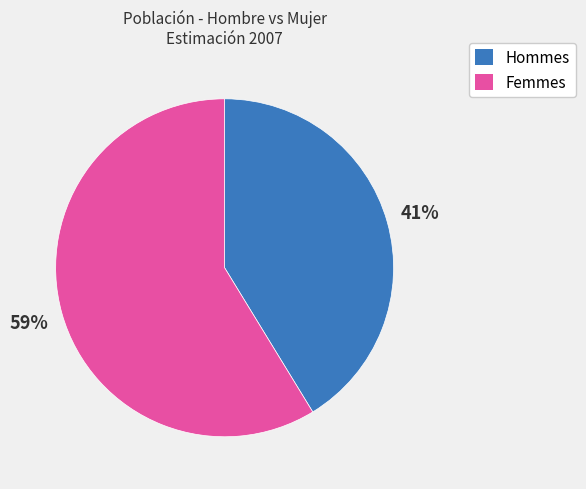

To the nearest percent, what is the average slice percentage?

50%